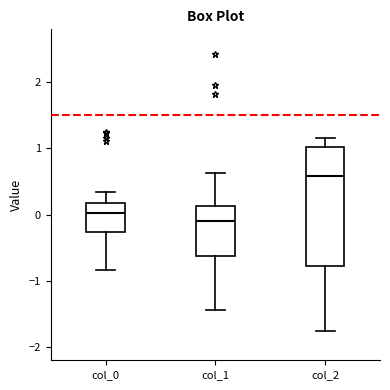

Reading left to right, transcribe this box plot: for each box, give where its median line is, the range the box spans, and where its two whiskers end, as read against the y-axis. The values are not printed on the chart, so give them approximately, as read against the axis.

col_0: median 0.0, box -0.3 to 0.2, whiskers -0.8 to 0.3
col_1: median -0.1, box -0.6 to 0.1, whiskers -1.4 to 0.6
col_2: median 0.6, box -0.8 to 1.0, whiskers -1.8 to 1.2